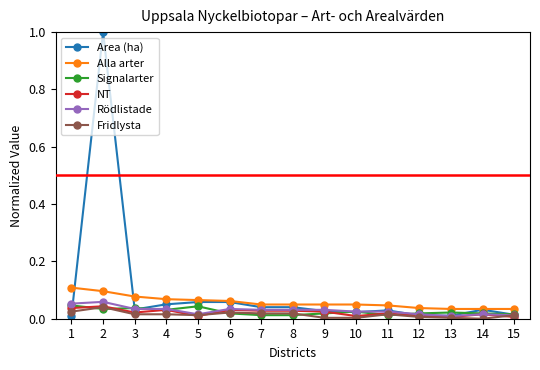

True or false: Signalarter has more than 0 points higher than both neighbors.

True